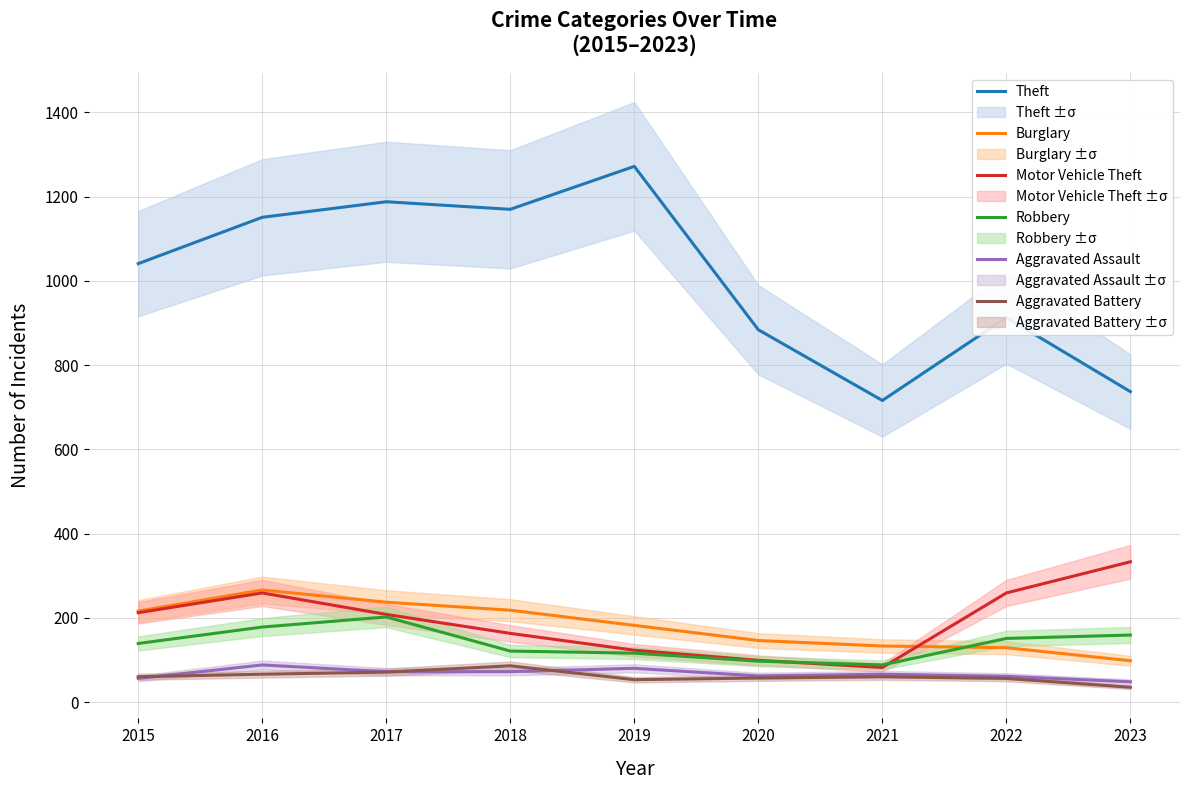

Is it true that Aggravated Assault equals 103 at 2020?

False